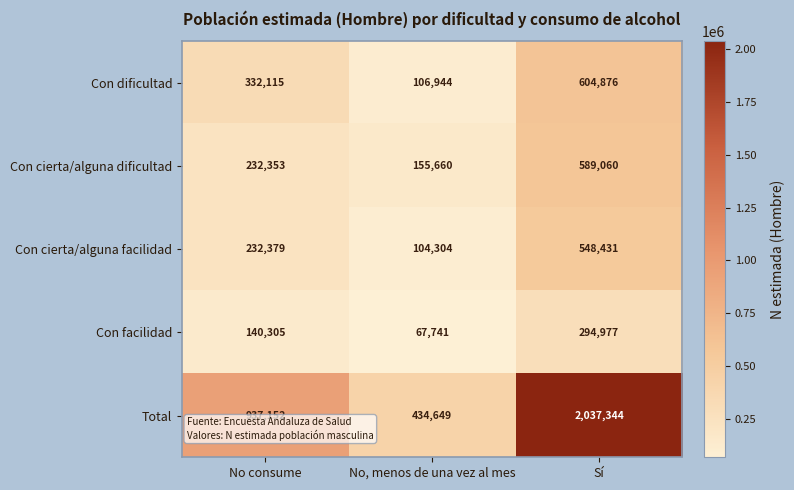

What is the total value across all series at No consume?

1874304